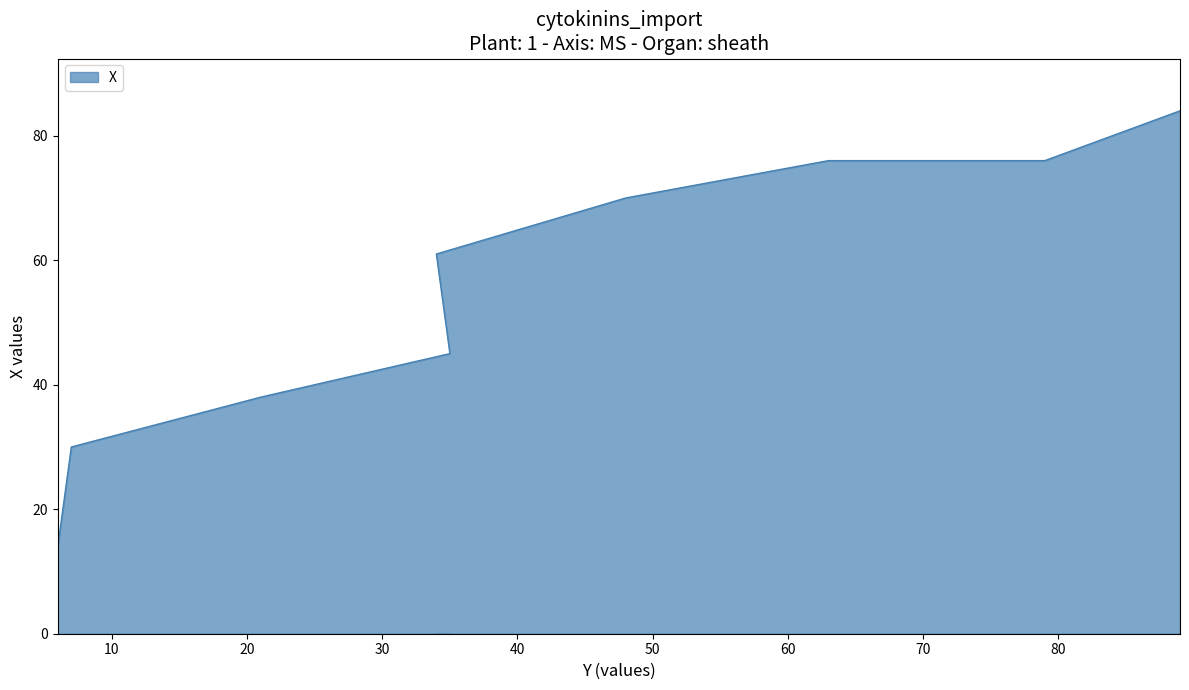

What is the label of the 8th point from the right?

7